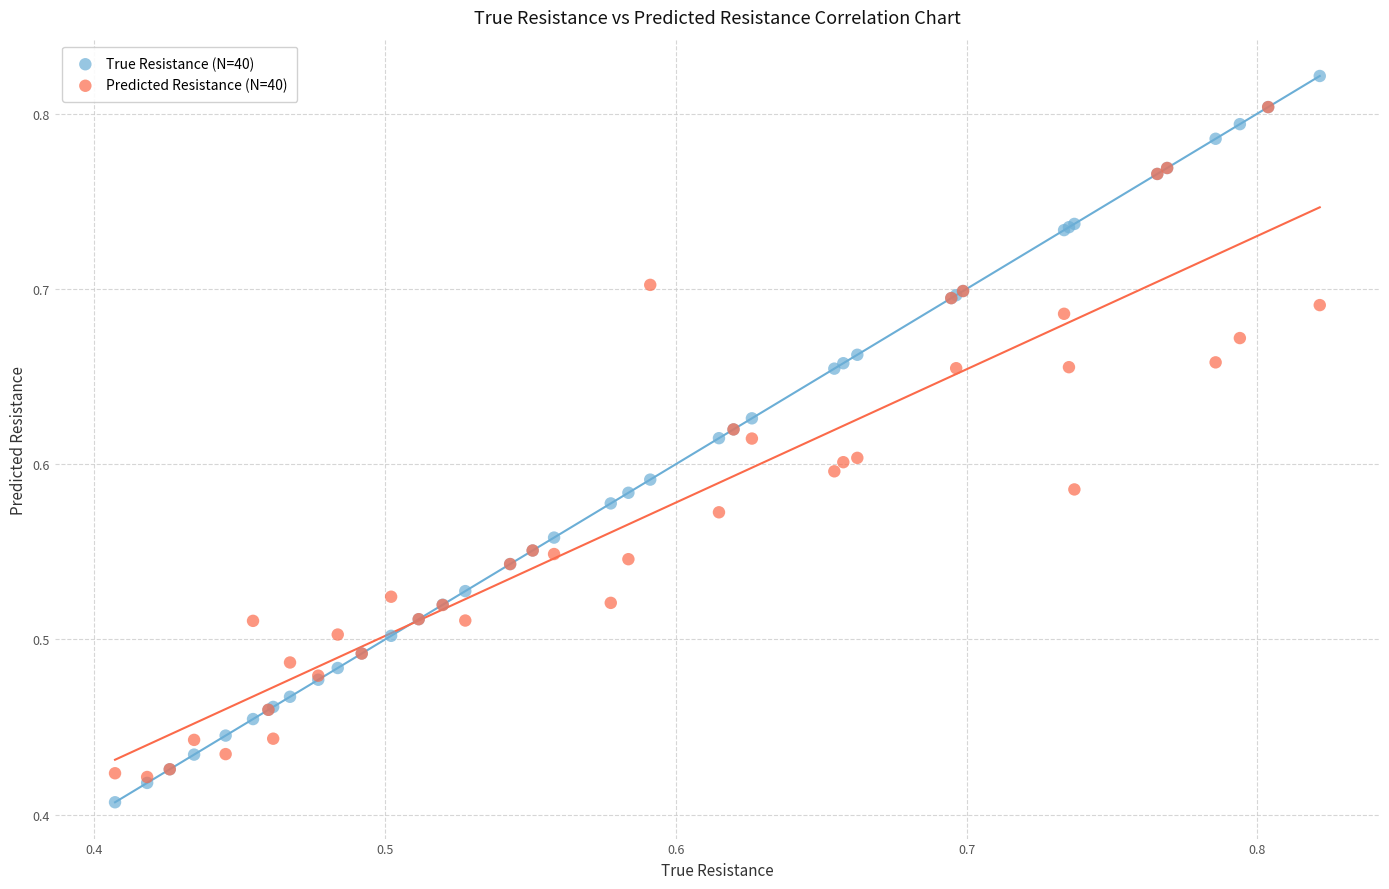

What are all the series names shown in the legend?

True Resistance (N=40), Predicted Resistance (N=40)